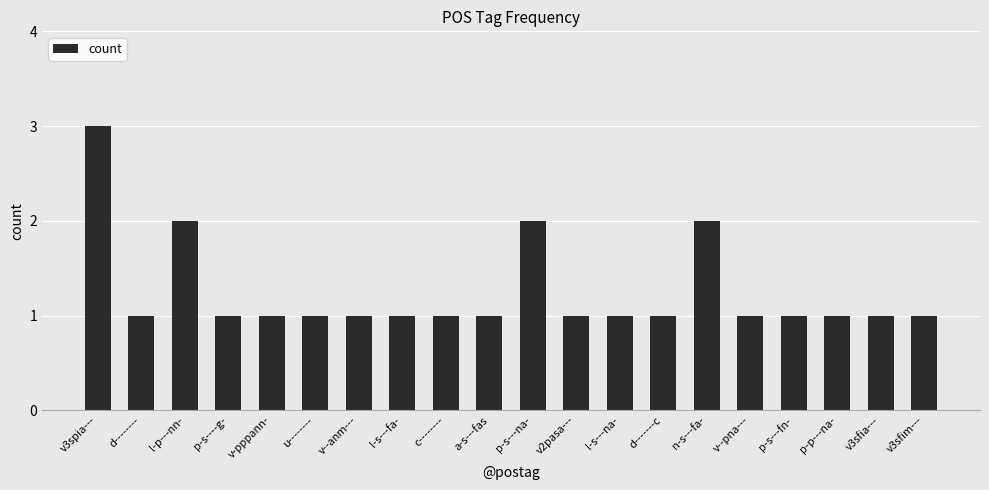

What value does the data have at p-s---na-?

2